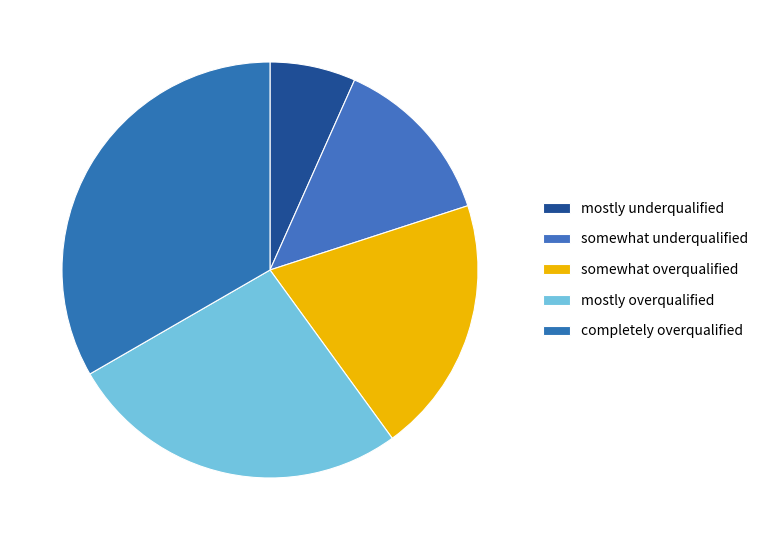

Count the number of slices in the pie.

5